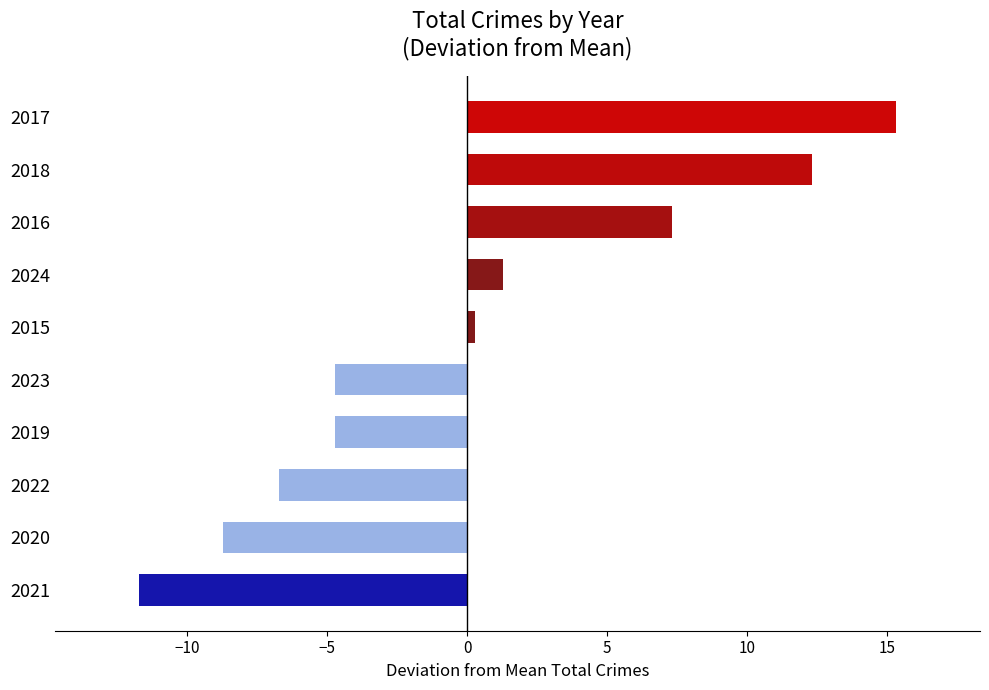

Does the chart contain stacked bars?

No